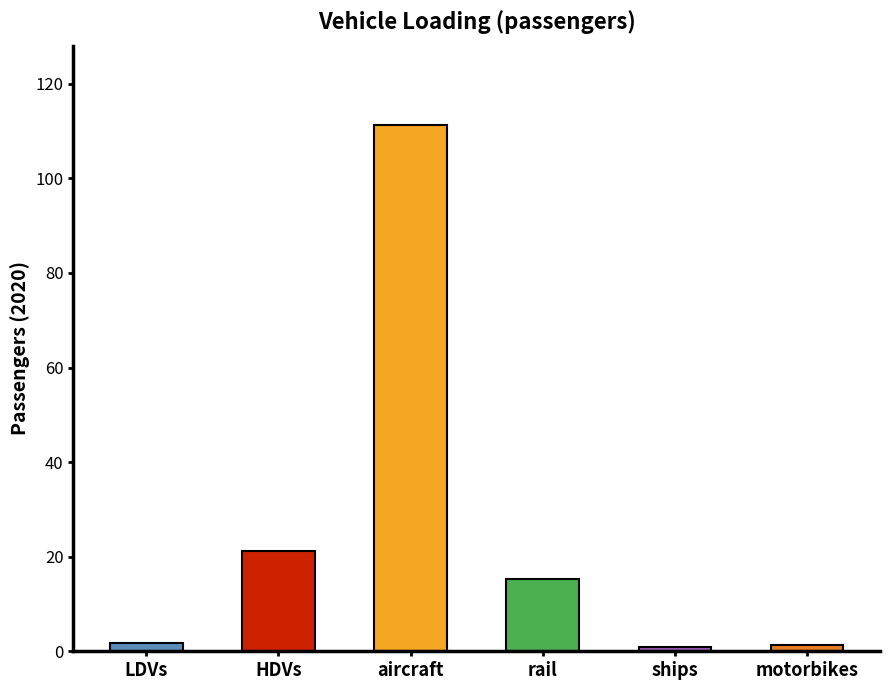

Does the chart contain any negative values?

No